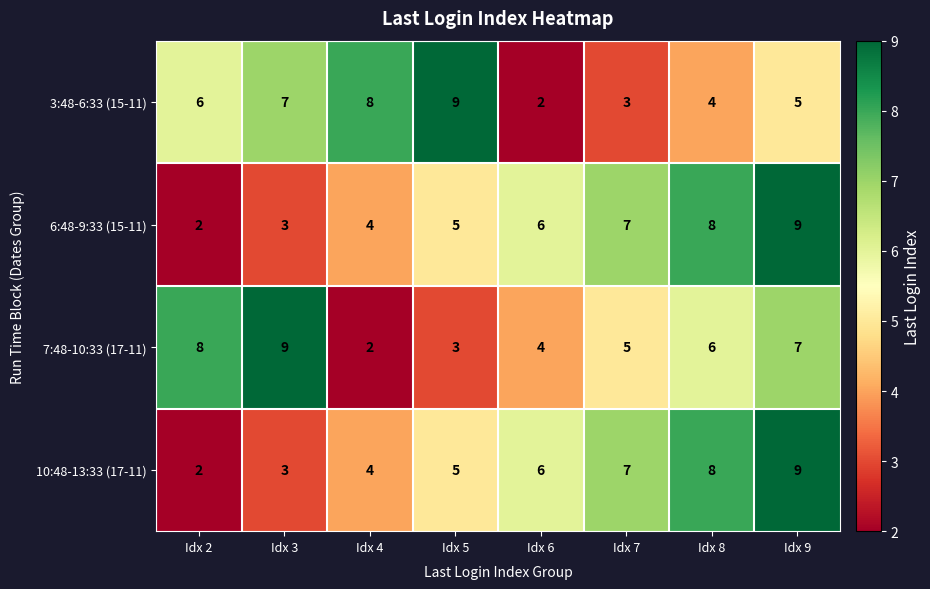

Which category has the lowest value in the 7:48-10:33 (17-11) series?

Idx 4